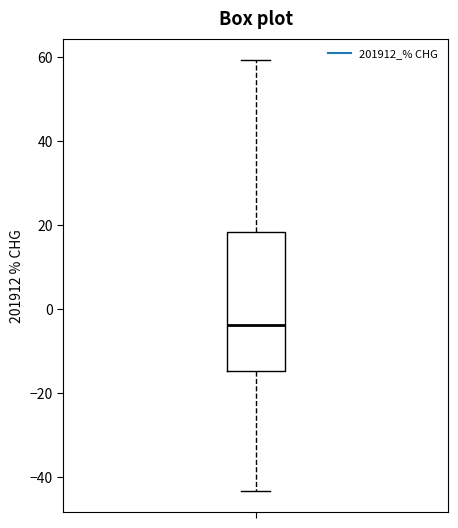

Read this box plot against the y-axis: the position of the median line, the range covered by the box, and the ends of both whiskers. The values are not printed on the chart, so give them approximately, as read against the axis.

median -4, box -14 to 18, whiskers -44 to 60